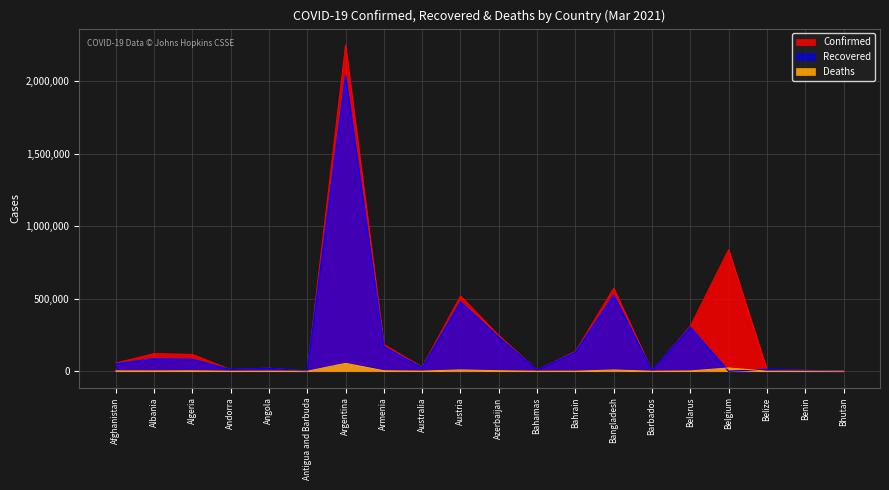

True or false: Recovered and Confirmed cross at least once.

False